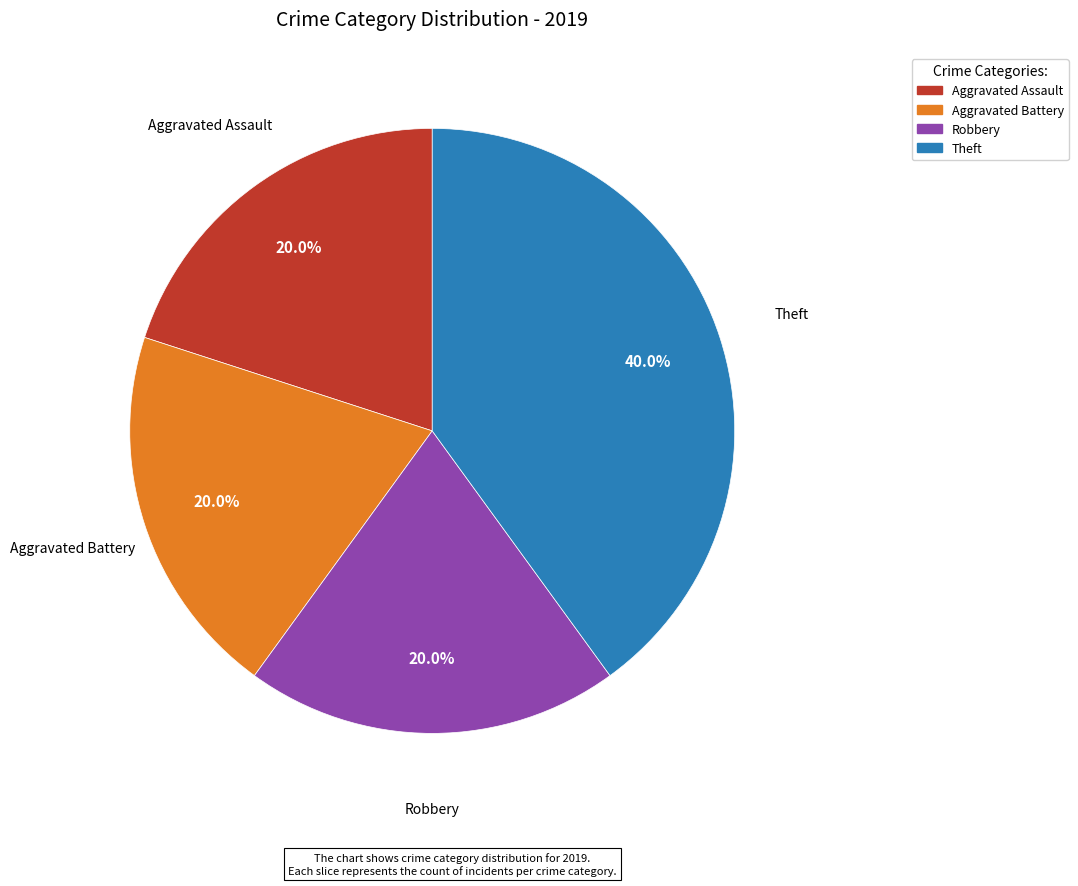

The Theft slice represents 50% of the pie. True or false?

False